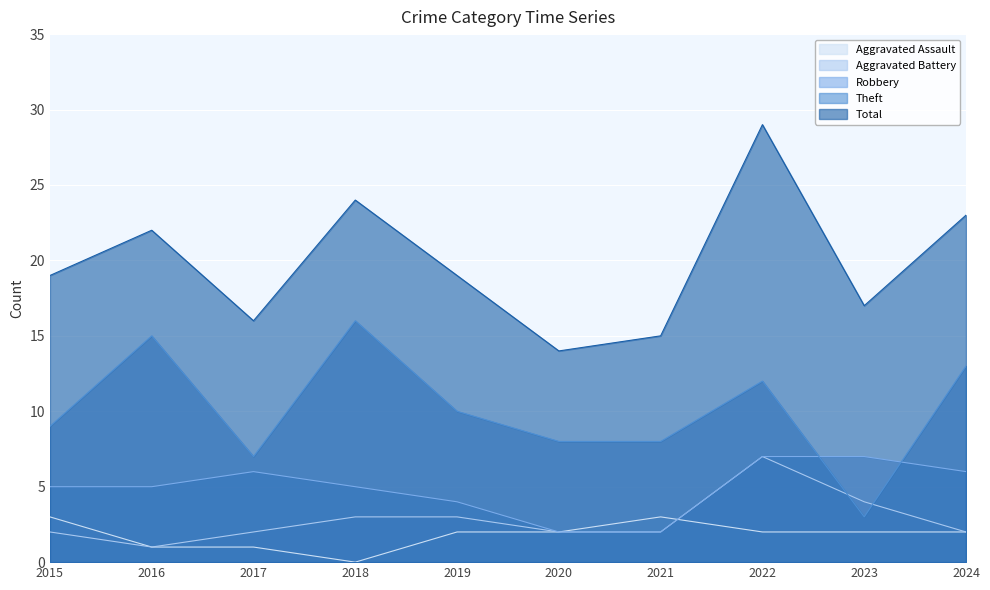

Which series has the largest total across all categories?

Total